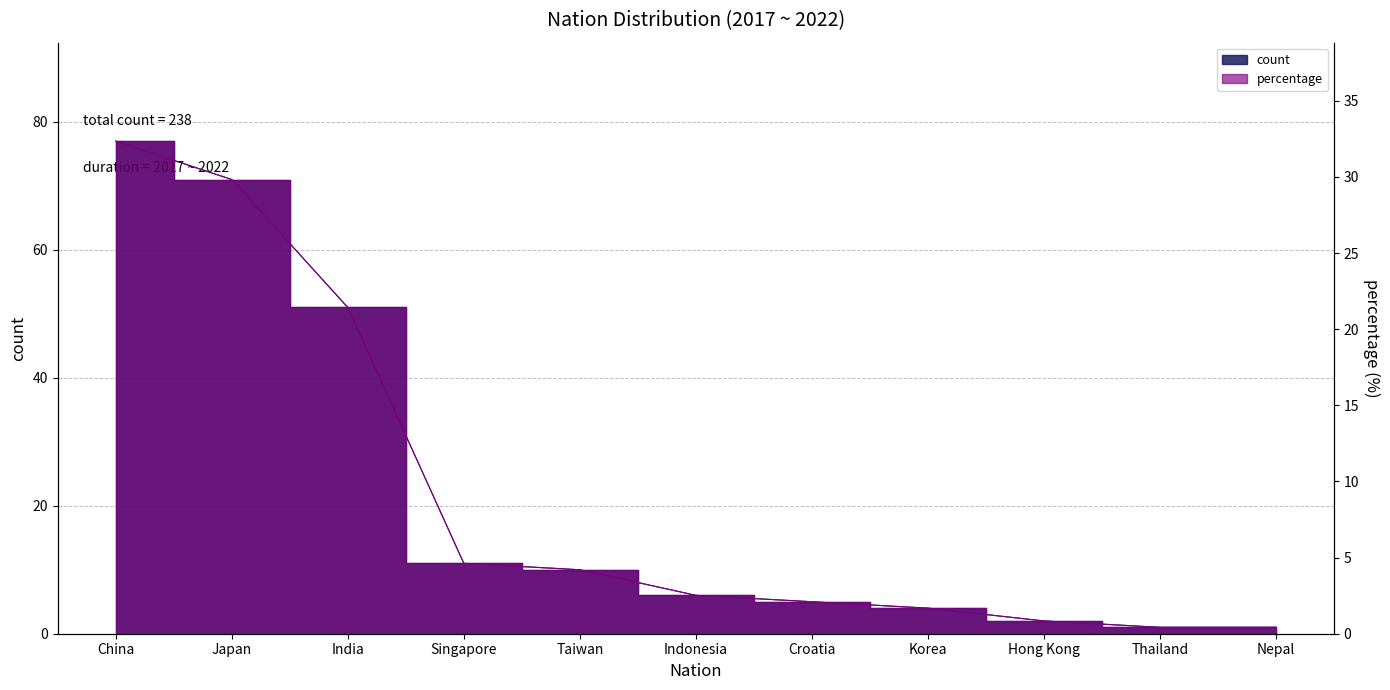

At how many categories does at least one series exceed 70?

2